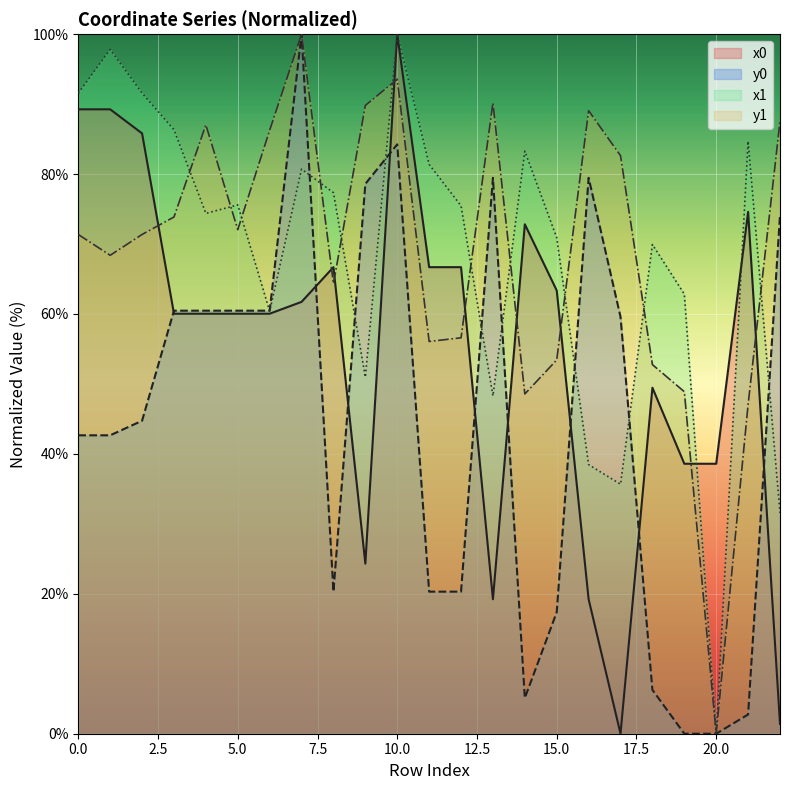

Reading right to left, extract all data points from this chart.

x0: 1.4	74.6	38.6	38.6	49.5	0.0	19.2	63.4	72.8	19.2	66.7	66.7	100.0	24.3	66.7	61.7	60.0	60.0	60.0	60.0	85.8	89.3	89.3
y0: 74.1	2.7	0.0	0.0	6.3	59.6	79.5	17.4	5.1	79.5	20.3	20.3	84.2	78.6	20.3	100.0	60.5	60.5	60.5	60.5	44.7	42.7	42.7
x1: 31.6	84.7	0.0	62.8	69.9	35.7	38.5	70.9	83.3	48.3	75.5	81.4	100.0	51.0	77.3	80.7	60.4	75.6	74.4	86.3	91.6	97.8	91.6
y1: 87.5	47.1	0.0	48.9	52.8	82.6	89.1	53.4	48.6	90.2	56.6	56.1	93.6	89.8	64.4	100.0	86.3	72.1	87.0	73.9	71.4	68.4	71.4